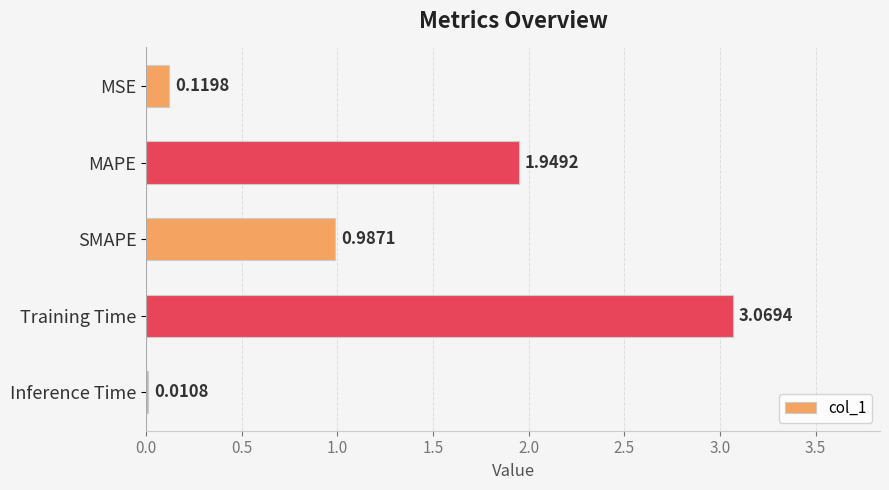

Where is the data nearest to the value 1?

SMAPE